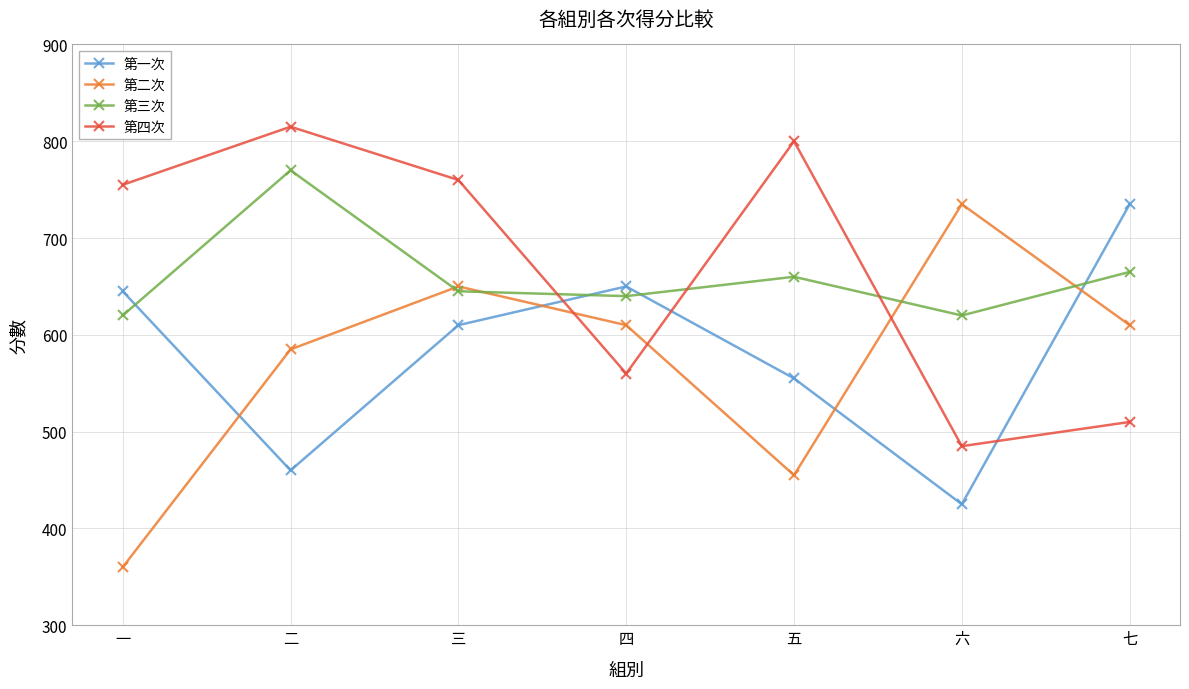

How many lines are shown in the chart?

4